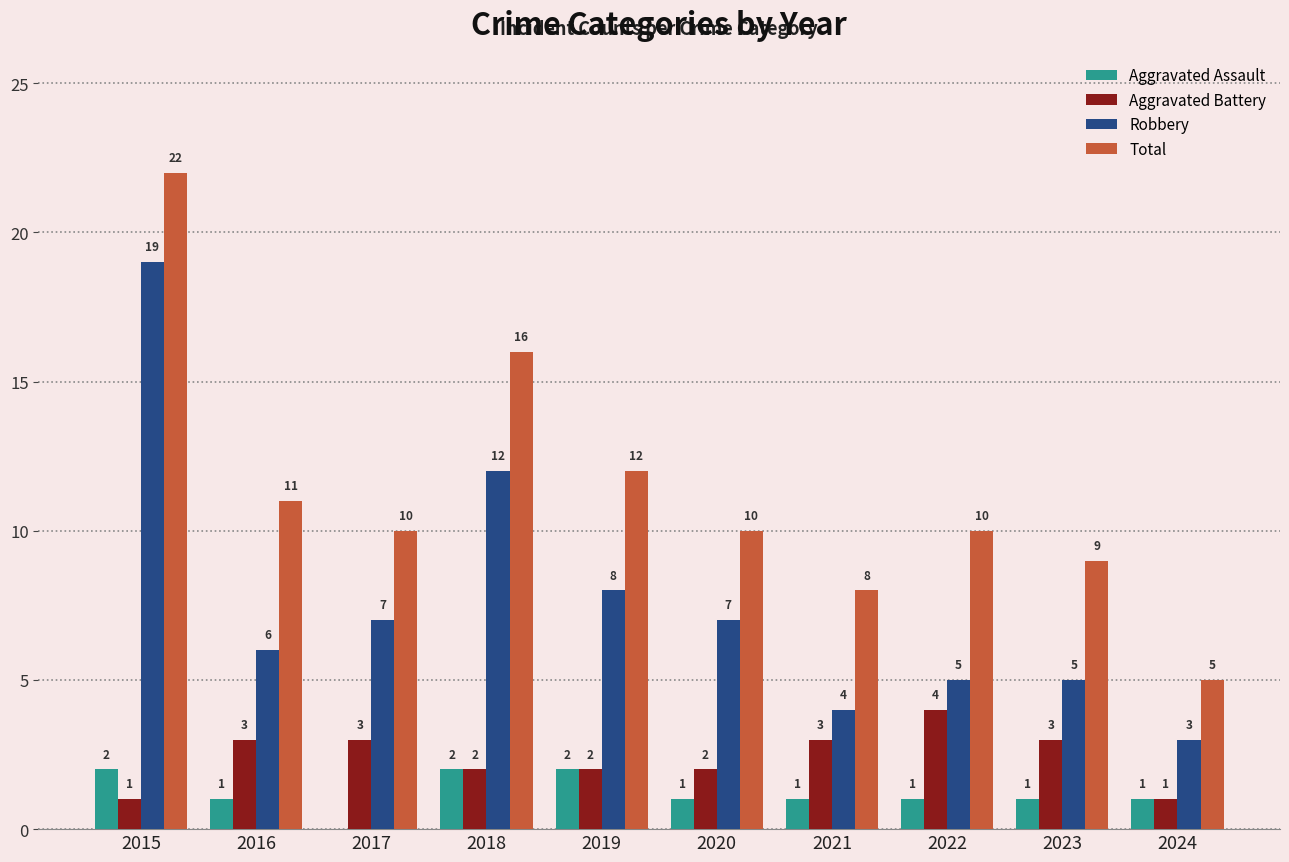

How many Aggravated Battery values are between 2 and 3?

7